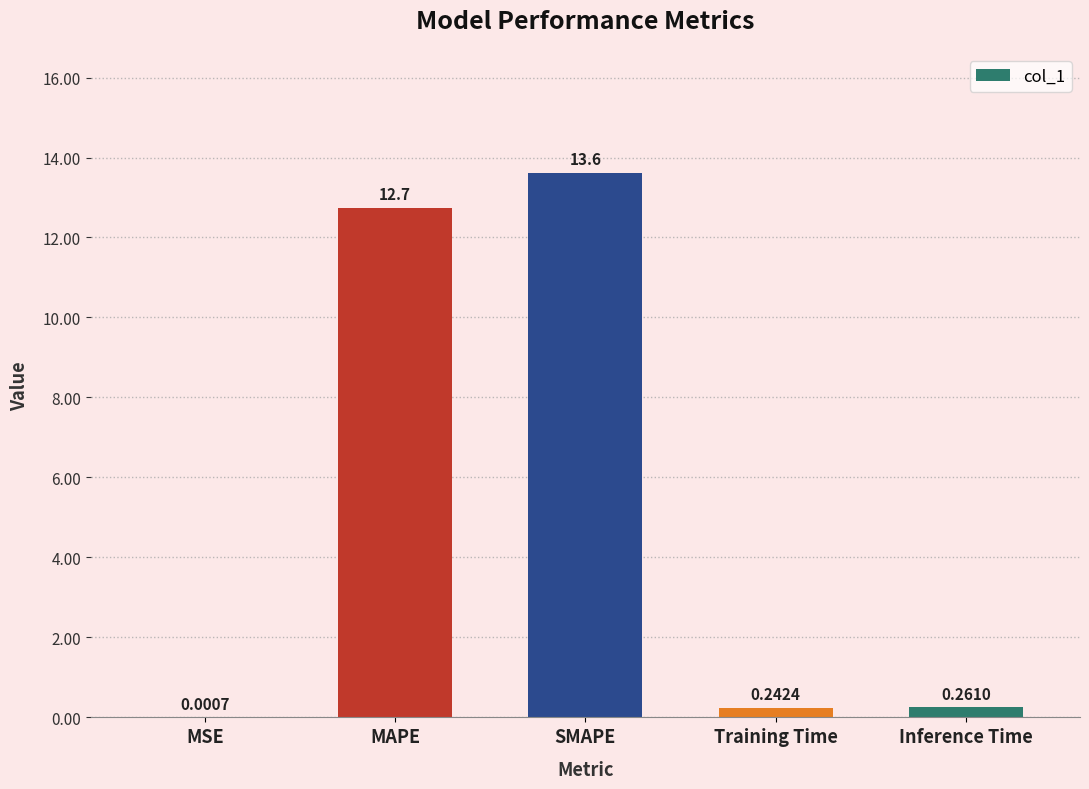

What is the sum of the values at SMAPE and Inference Time?

13.9